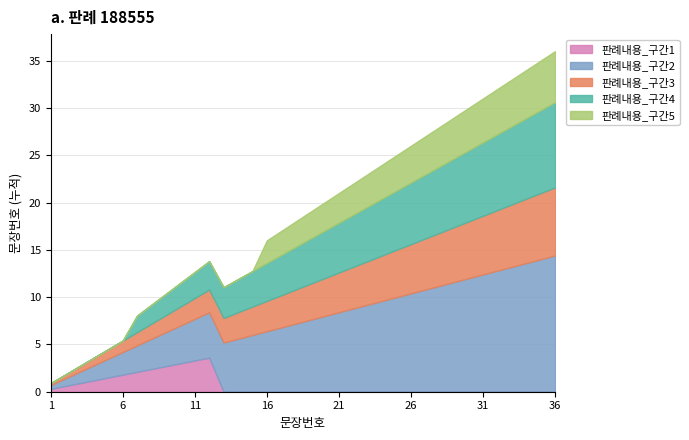

List the labels in order of value, largest first.

36, 35, 34, 33, 32, 31, 30, 29, 28, 27, 26, 25, 24, 23, 22, 21, 20, 19, 18, 17, 16, 15, 14, 13, 12, 11, 10, 9, 8, 7, 6, 5, 4, 3, 2, 1